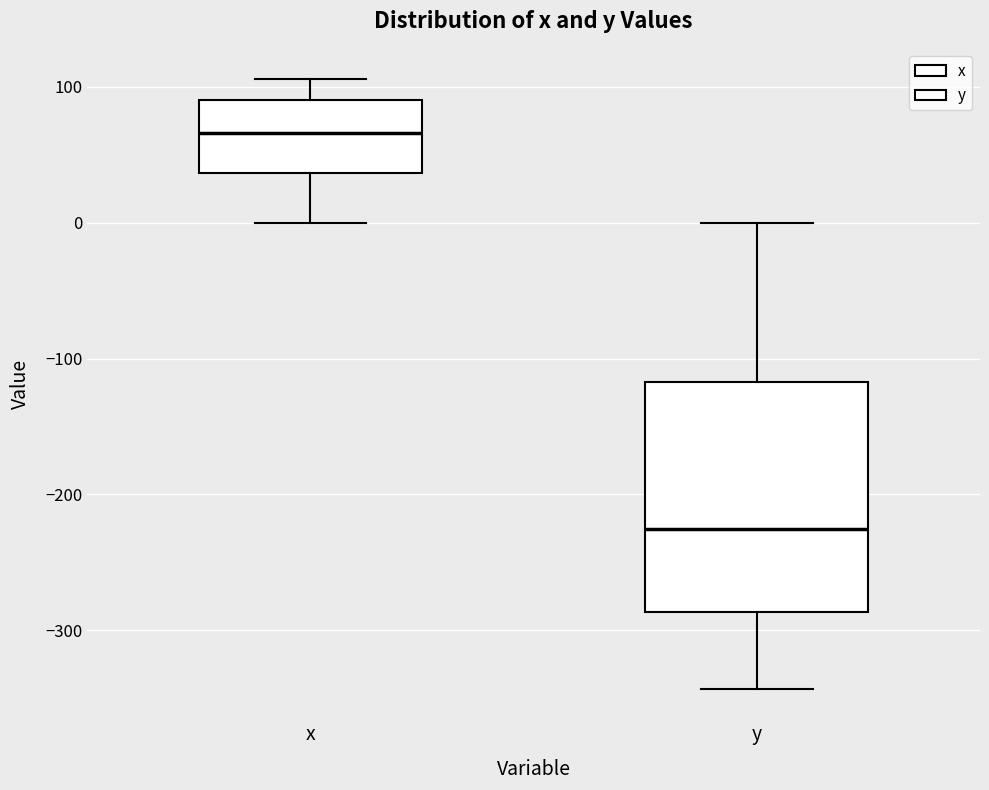

Reading left to right, transcribe this box plot: for each box, give where its median line is, the range the box spans, and where its two whiskers end, as read against the y-axis. The values are not printed on the chart, so give them approximately, as read against the axis.

x: median 70, box 40 to 90, whiskers 0 to 110
y: median -230, box -290 to -120, whiskers -340 to 0